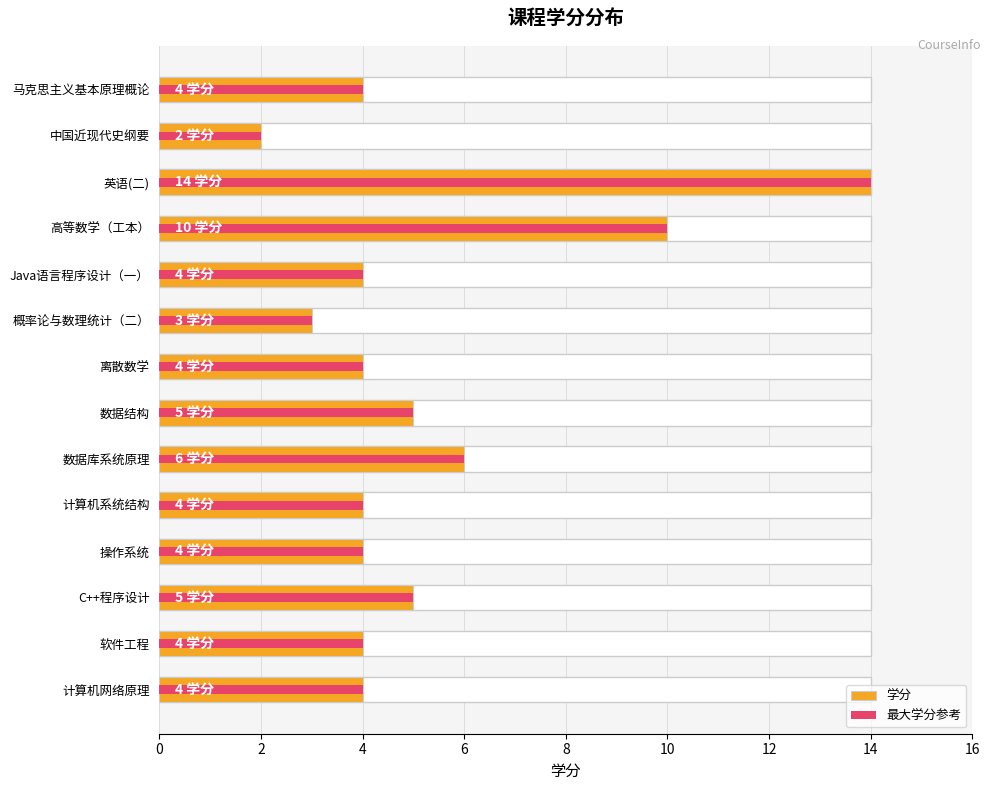

What is the sum of all 学分 values?

73